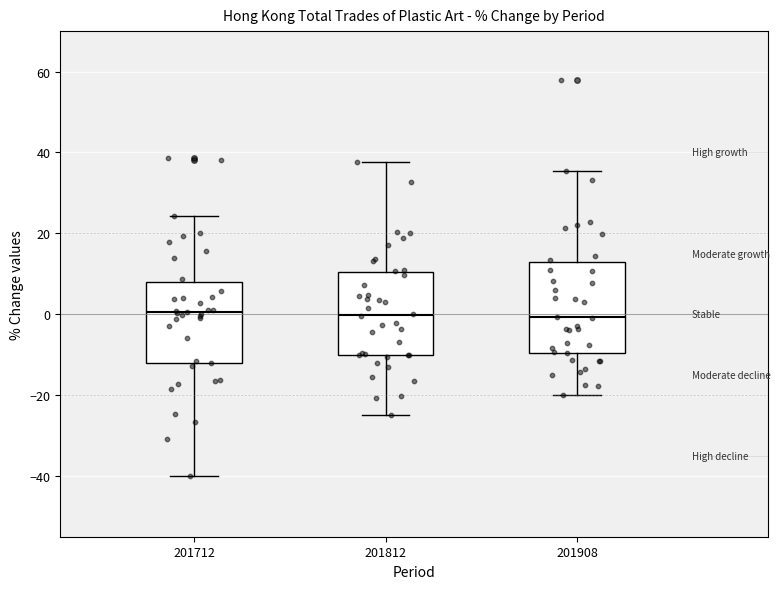

Reading left to right, read every box against the y-axis: the position of its median line, the range the box covers, and the ends of its whiskers. The values are not printed on the chart, so give them approximately, as read against the axis.

201712: median 0, box -12 to 8, whiskers -40 to 24
201812: median 0, box -10 to 10, whiskers -24 to 38
201908: median 0, box -10 to 12, whiskers -20 to 36